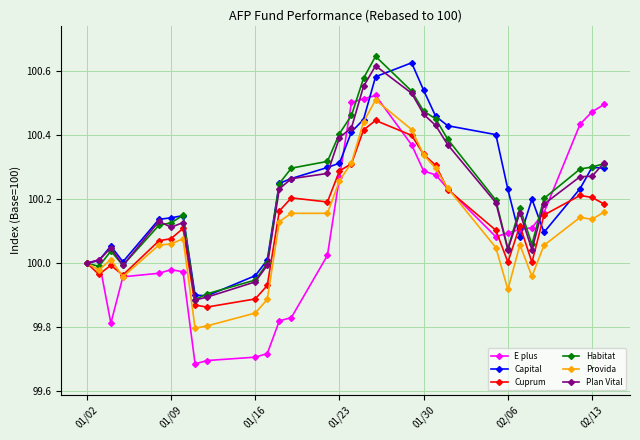

Which series has the widest spread of values?

E plus